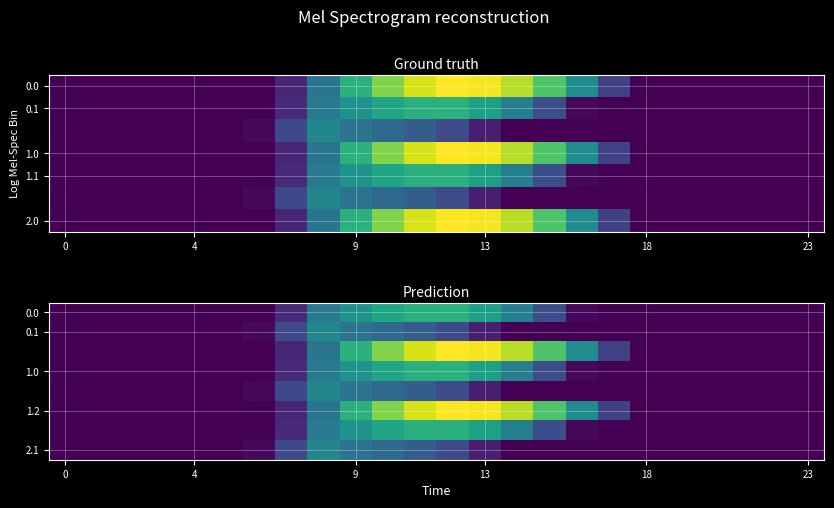

At which category is the sum across all series the highest?

11